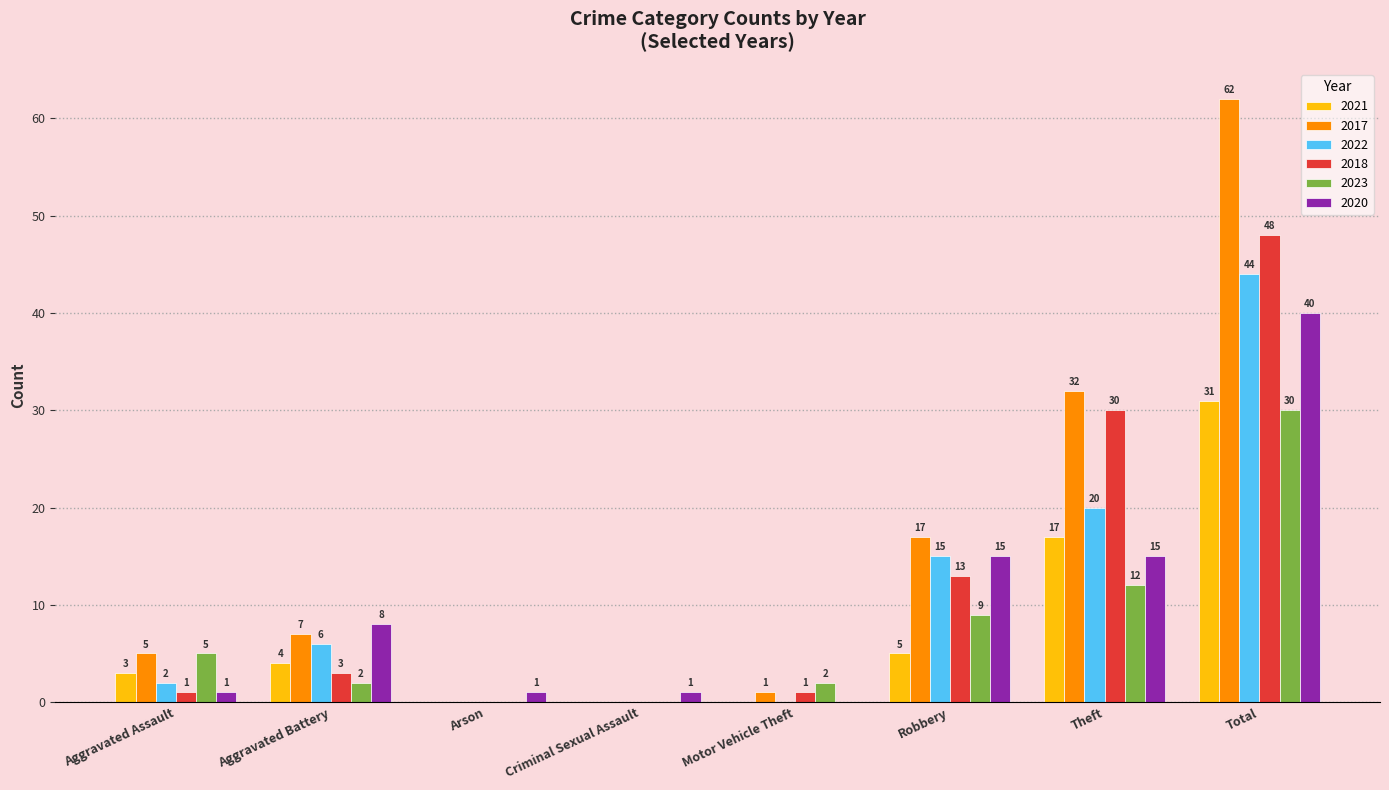

Which series changed the most between Arson and Robbery?

2017